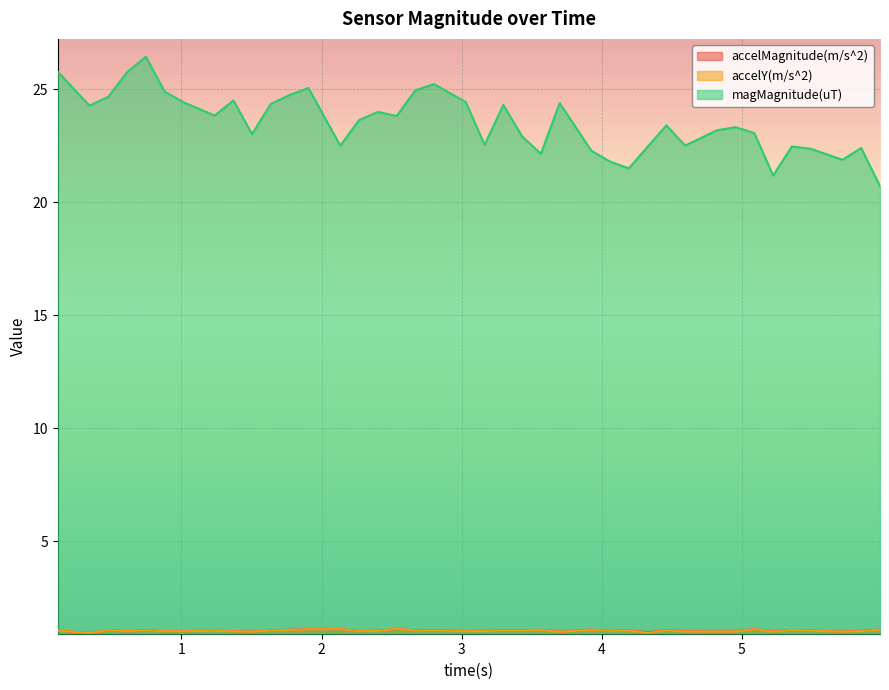

Reading left to right, list all the values displayed in this chart.

accelMagnitude(m/s^2): 0.117=1.1	0.343=1.0	0.478=1.1	0.612=1.0	0.746=1.1	0.88=1.0	1.014=1.0	1.237=1.1	1.371=1.0	1.504=1.0	1.638=1.1	1.772=1.1	1.906=1.1	2.134=1.1	2.268=1.0	2.402=1.0	2.536=1.1	2.67=1.1	2.803=1.1	3.03=1.0	3.164=1.0	3.298=1.1	3.432=1.1	3.566=1.1	3.7=1.0	3.926=1.1	4.06=1.0	4.194=1.1	4.328=1.0	4.462=1.1	4.596=1.0	4.822=1.0	4.956=1.0	5.09=1.1	5.224=1.0	5.358=1.1	5.492=1.1	5.719=1.0	5.853=1.0	5.987=1.1
accelY(m/s^2): 0.117=1.1	0.343=0.9	0.478=1.1	0.612=1.0	0.746=1.1	0.88=1.0	1.014=1.0	1.237=1.1	1.371=1.0	1.504=1.0	1.638=1.1	1.772=1.1	1.906=1.1	2.134=1.1	2.268=1.0	2.402=1.0	2.536=1.1	2.67=1.1	2.803=1.1	3.03=1.0	3.164=1.0	3.298=1.1	3.432=1.1	3.566=1.1	3.7=1.0	3.926=1.1	4.06=1.0	4.194=1.1	4.328=1.0	4.462=1.1	4.596=1.0	4.822=1.0	4.956=1.0	5.09=1.1	5.224=1.0	5.358=1.1	5.492=1.1	5.719=1.0	5.853=1.0	5.987=1.1
magMagnitude(uT): 0.117=25.8	0.343=24.3	0.478=24.7	0.612=25.8	0.746=26.4	0.88=24.9	1.014=24.4	1.237=23.8	1.371=24.5	1.504=23.0	1.638=24.4	1.772=24.8	1.906=25.1	2.134=22.5	2.268=23.6	2.402=24.0	2.536=23.8	2.67=25.0	2.803=25.2	3.03=24.4	3.164=22.5	3.298=24.3	3.432=22.9	3.566=22.1	3.7=24.4	3.926=22.3	4.06=21.8	4.194=21.5	4.328=22.5	4.462=23.4	4.596=22.5	4.822=23.2	4.956=23.3	5.09=23.1	5.224=21.2	5.358=22.5	5.492=22.4	5.719=21.9	5.853=22.4	5.987=20.7